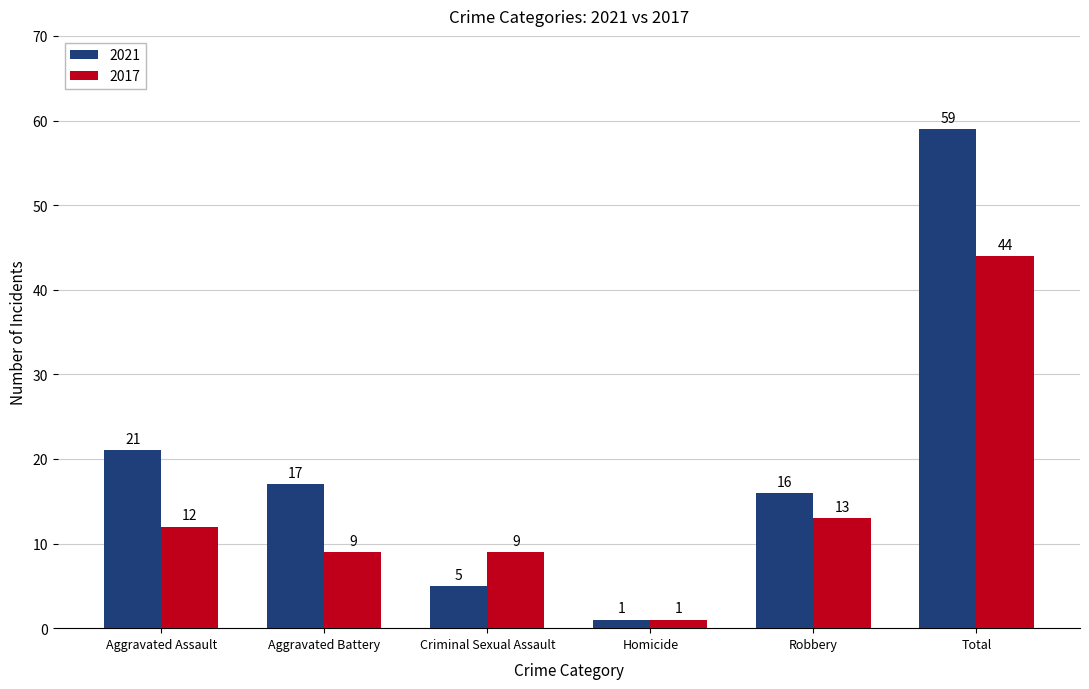

Rank the series by their average value, from highest to lowest.

2021, 2017